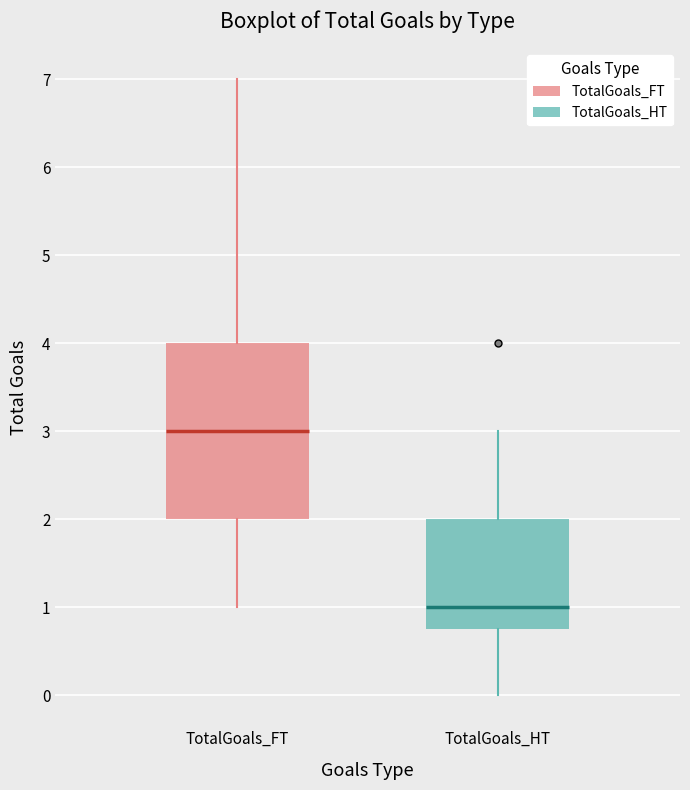

Which box's median line is the highest?

TotalGoals_FT